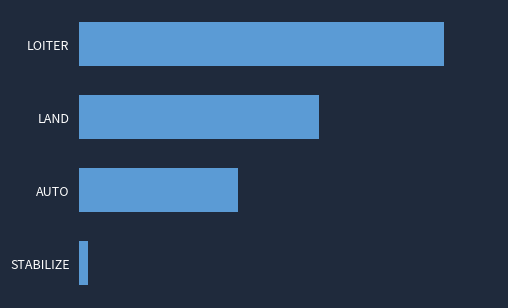

Rank the categories by value from lowest to highest.

STABILIZE, AUTO, LAND, LOITER